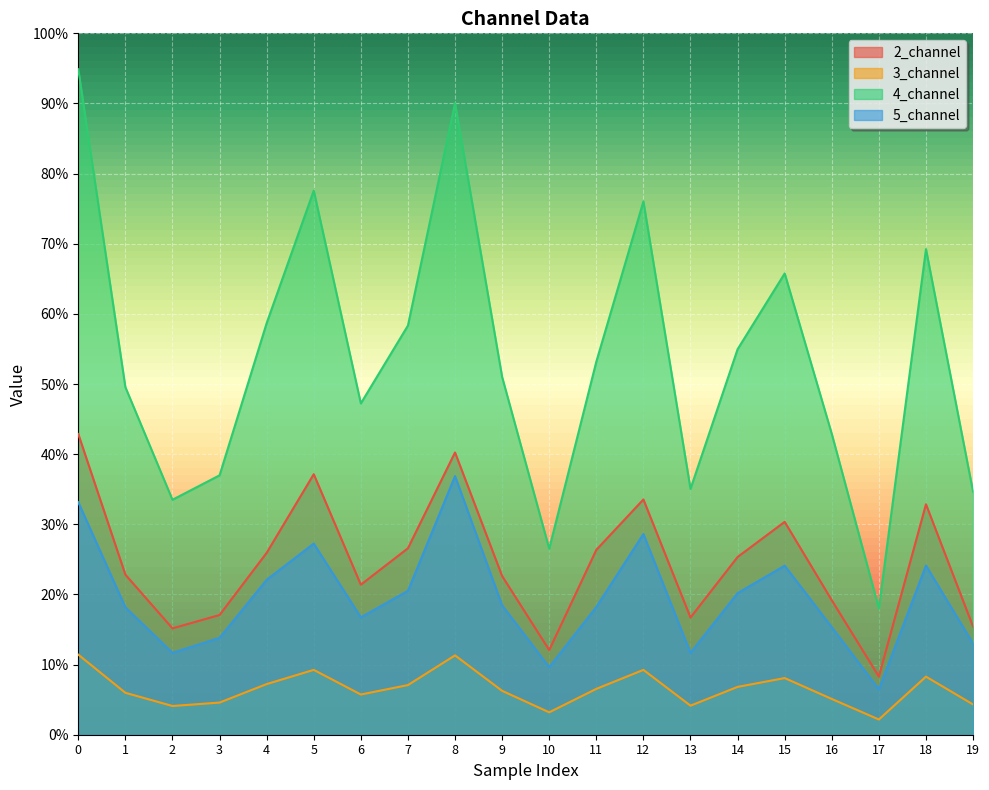

Between 2 and 16, which series saw the biggest shift?

4_channel